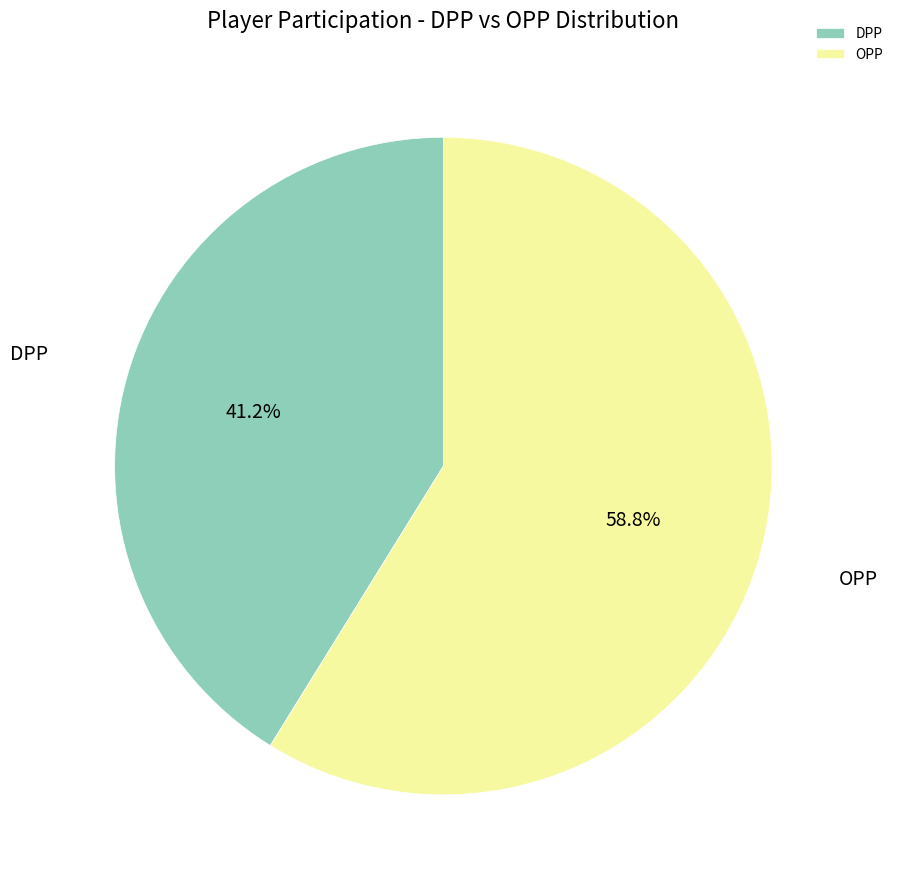

What is the largest slice in the pie chart?

OPP